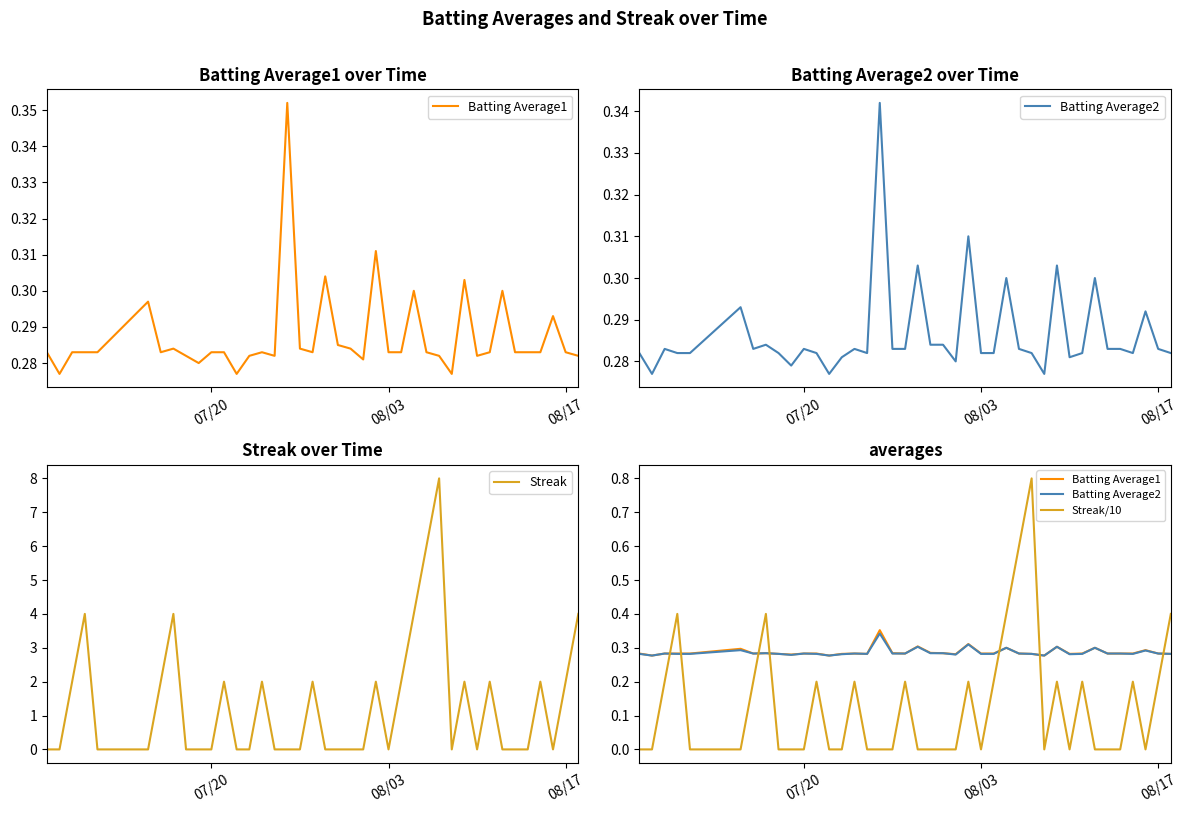

What is the value of the Batting Average2 point at the 4th from the left?

0.3